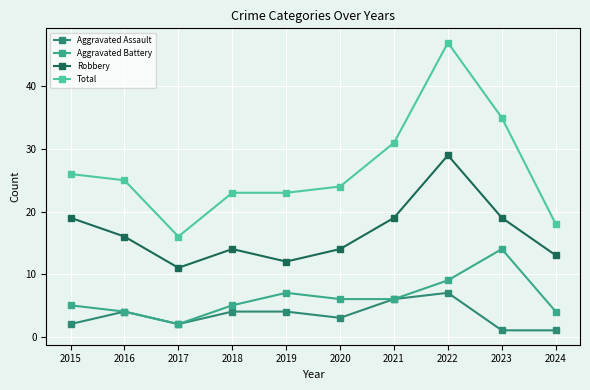

The value of Aggravated Battery at 2015 is 5. True or false?

True